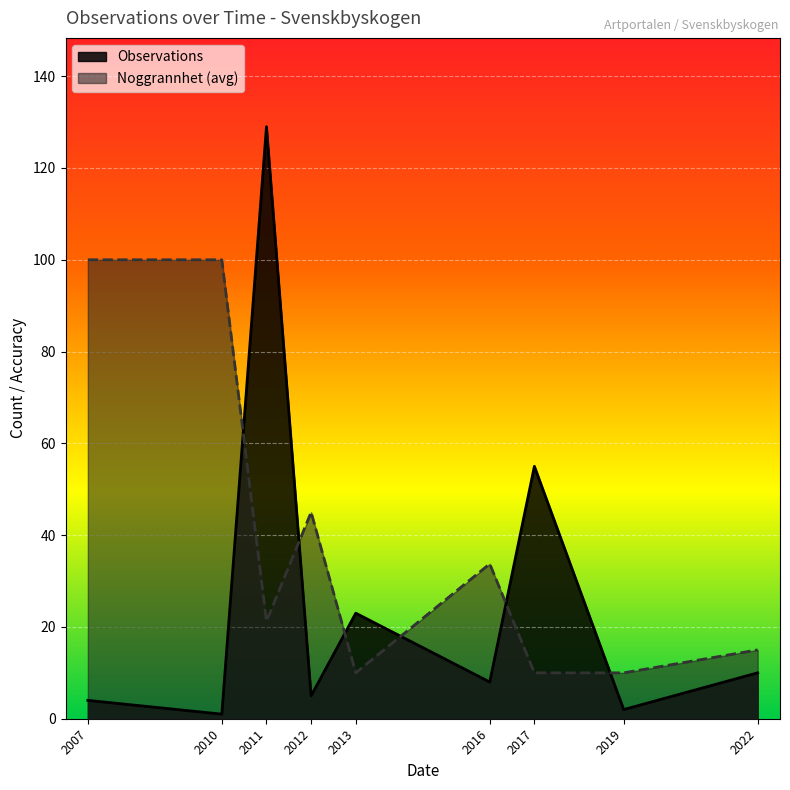

Is the value of Observations at 2019 greater than the value of Noggrannhet (avg) at 2019?

No